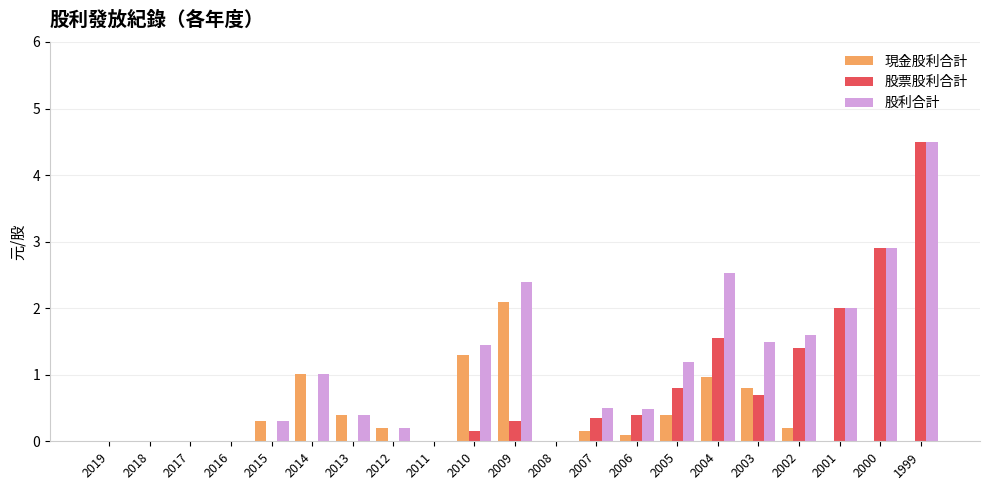

Count the number of categories in the chart.

21